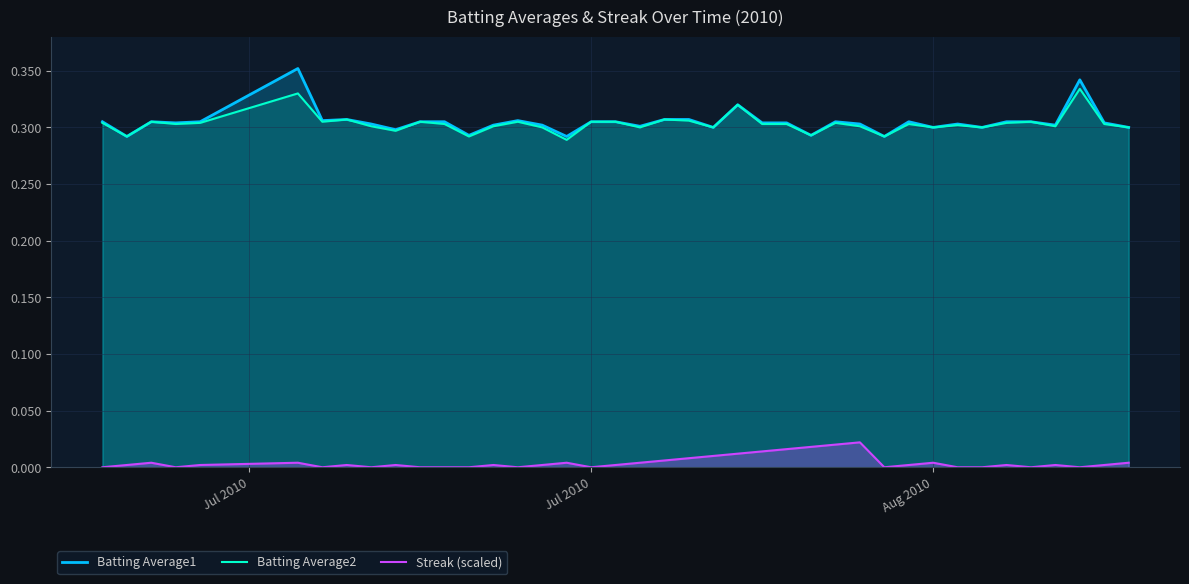

List the series in order of their peak value, lowest first.

Streak (scaled), Batting Average2, Batting Average1